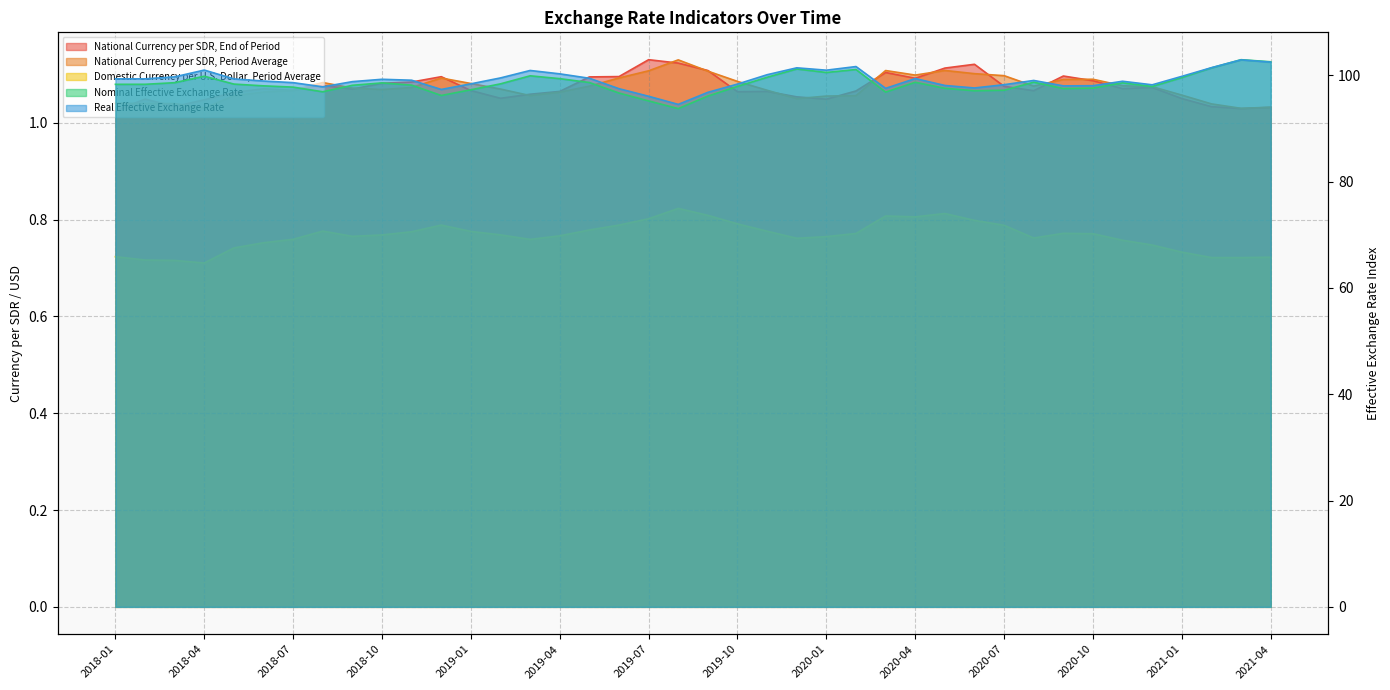

Which category has the lowest value in the Nominal Effective Exchange Rate series?

2019-08